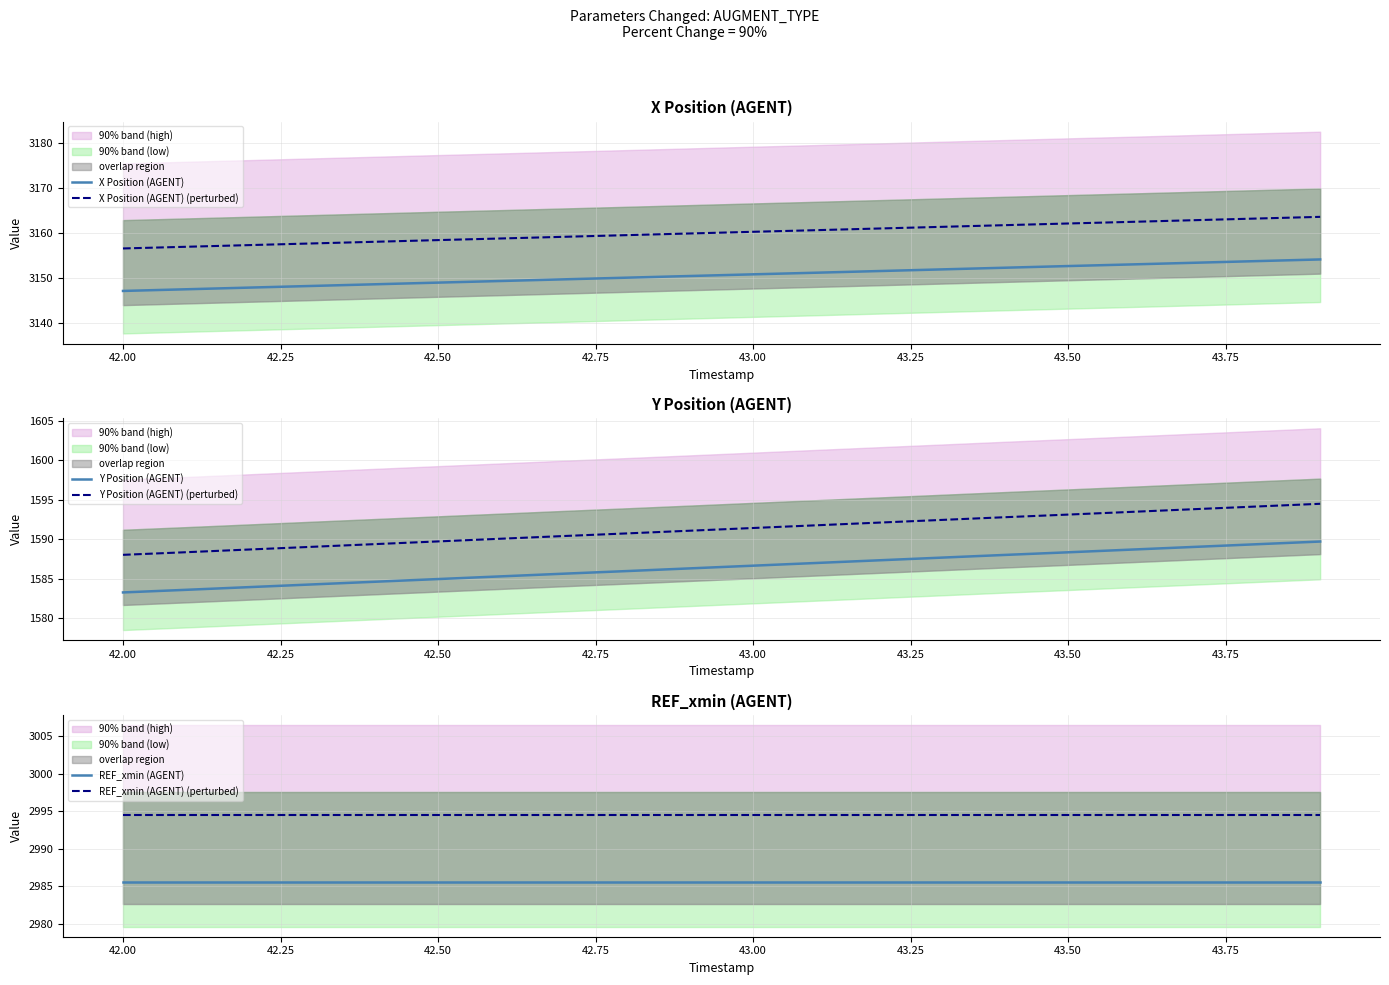

Is it true that X Position (AGENT) equals 636.6 at 42.00?

False